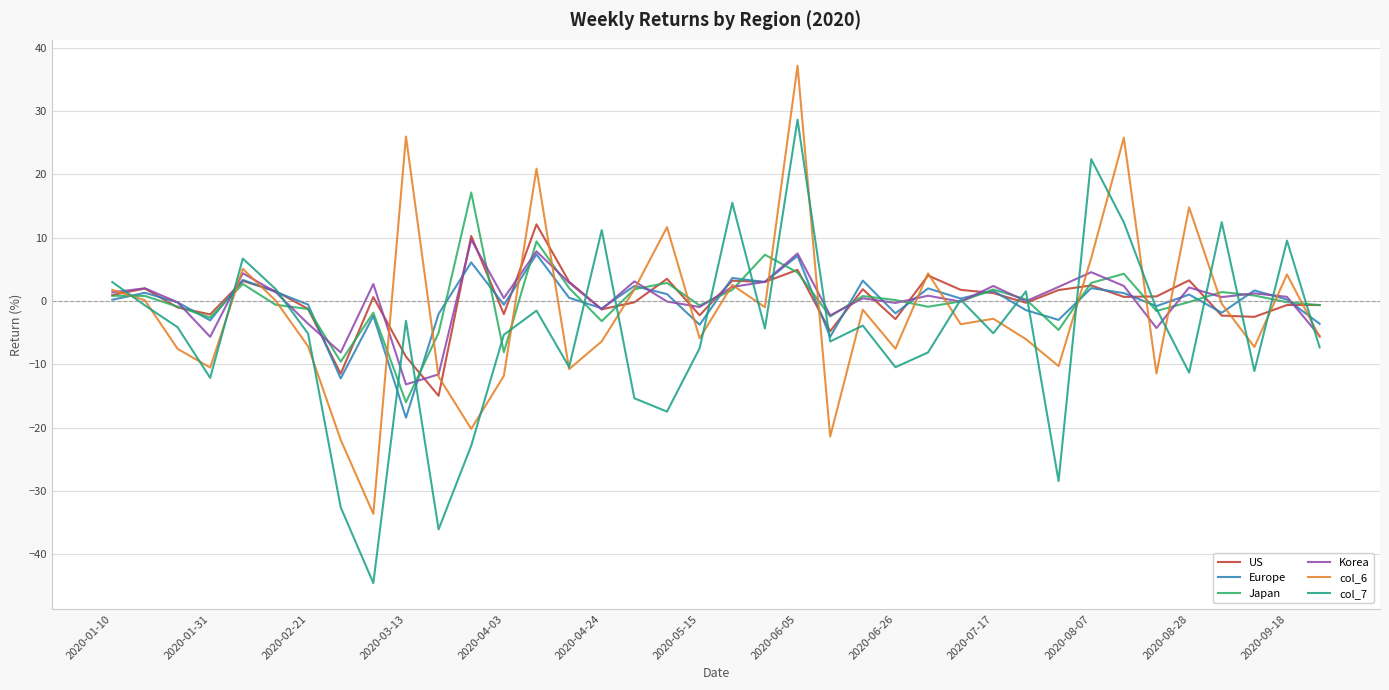

What is the lowest value of the Korea series?

-13.2